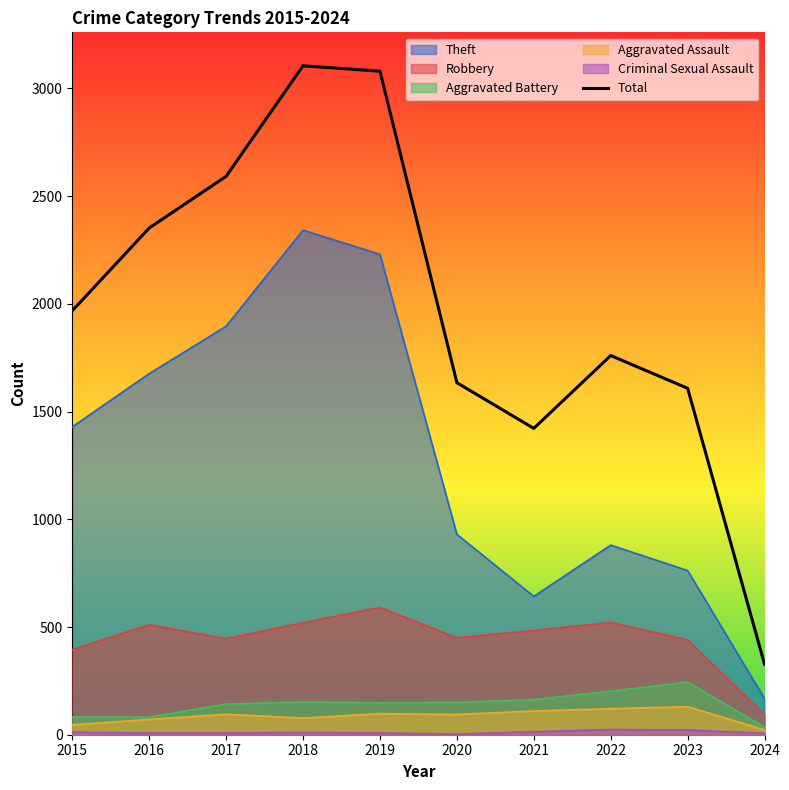

Reading right to left, what are all the values shown in this chart?

327	1608	1760	1422	1634	3080	3105	2592	2352	1968